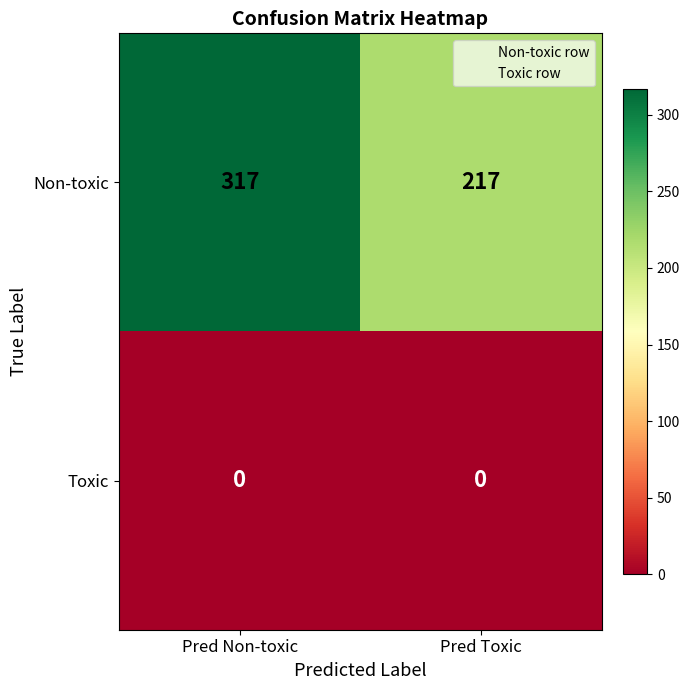

What is the spread (max minus min) of values at Pred Non-toxic?

317